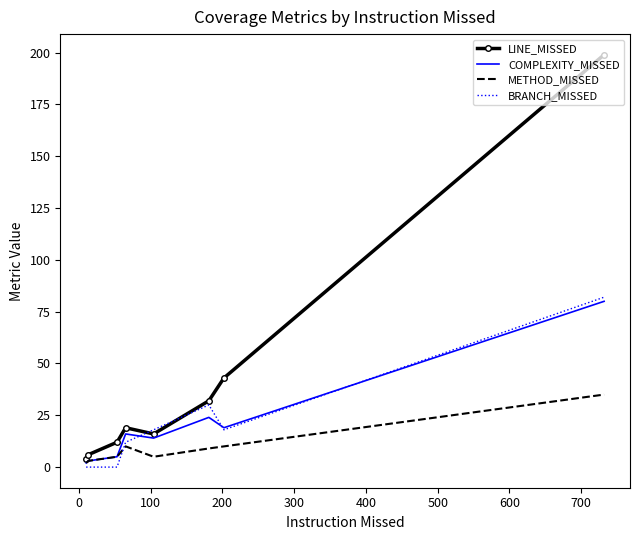

What is the greatest value displayed?

199